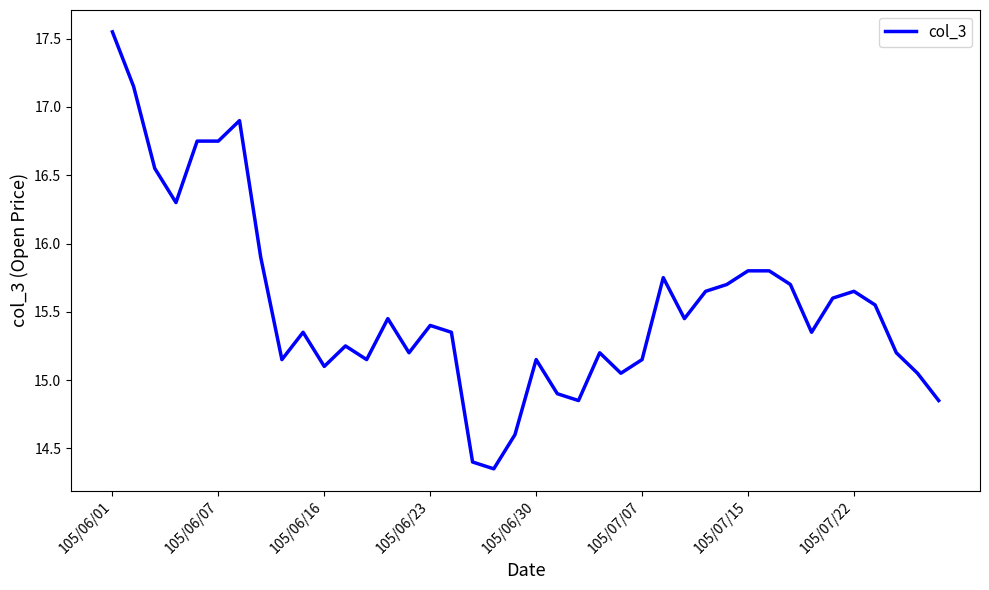

What is the difference between the maximum and minimum values?

3.2